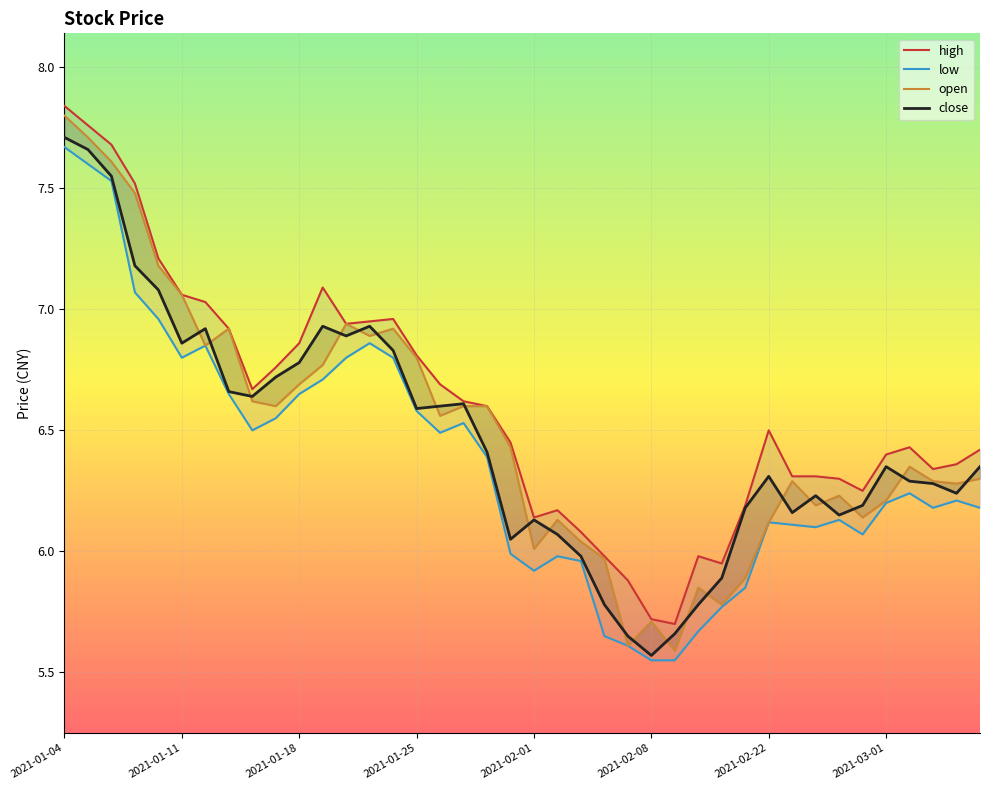

Is this an area chart (filled region under the line)?

No